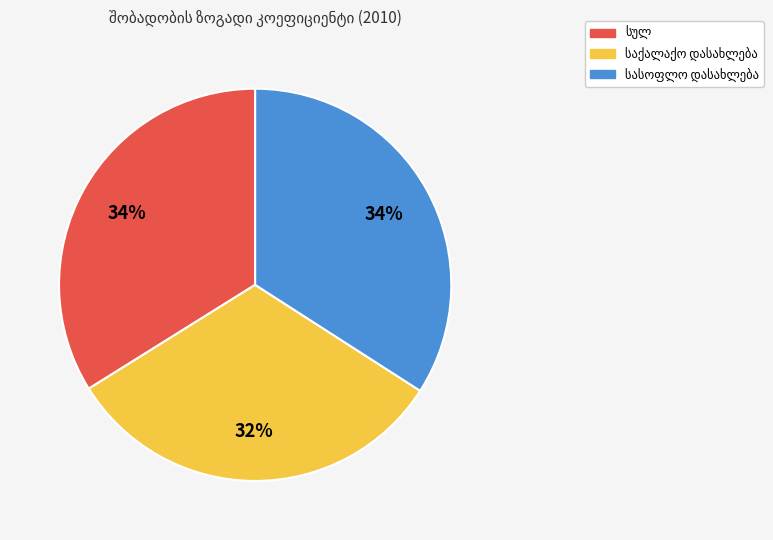

Is there any slice that represents more than half of the pie?

No